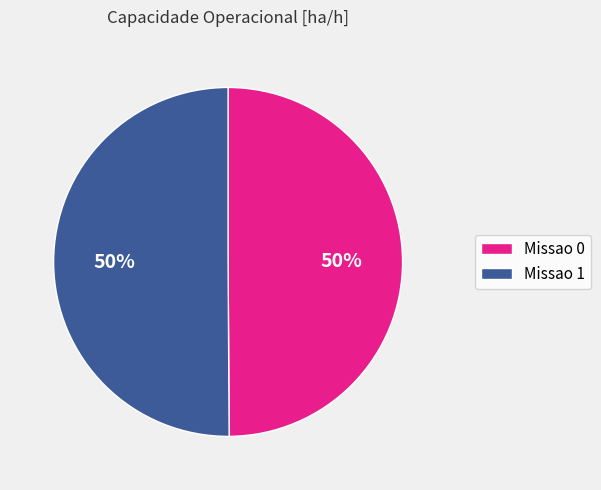

The Missao 1 slice represents 43% of the pie. True or false?

False